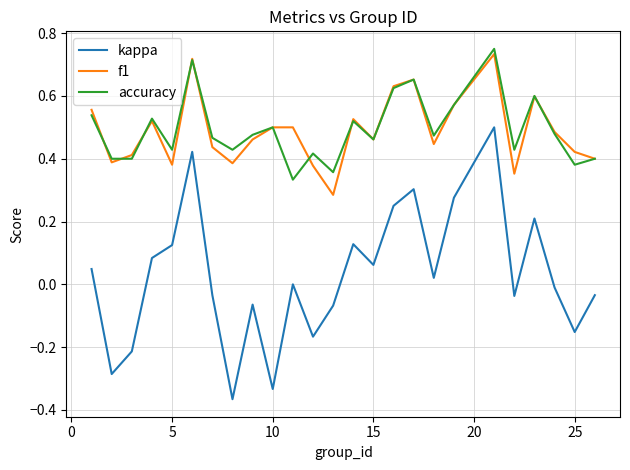

True or false: accuracy and kappa cross at least once.

False